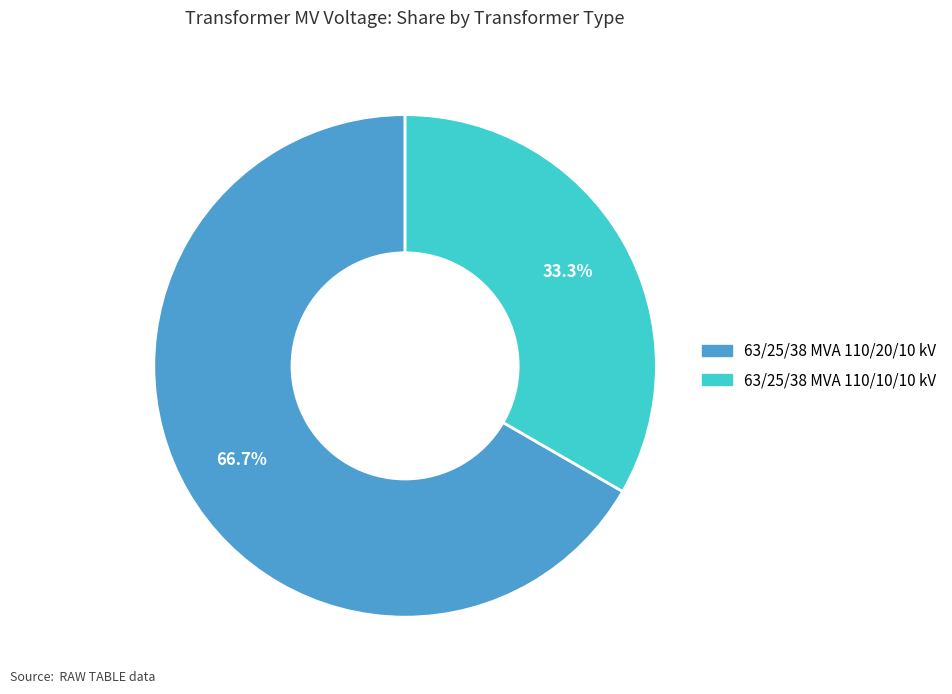

To the nearest percent, what is the difference between the largest and smallest slice percentages?

33%